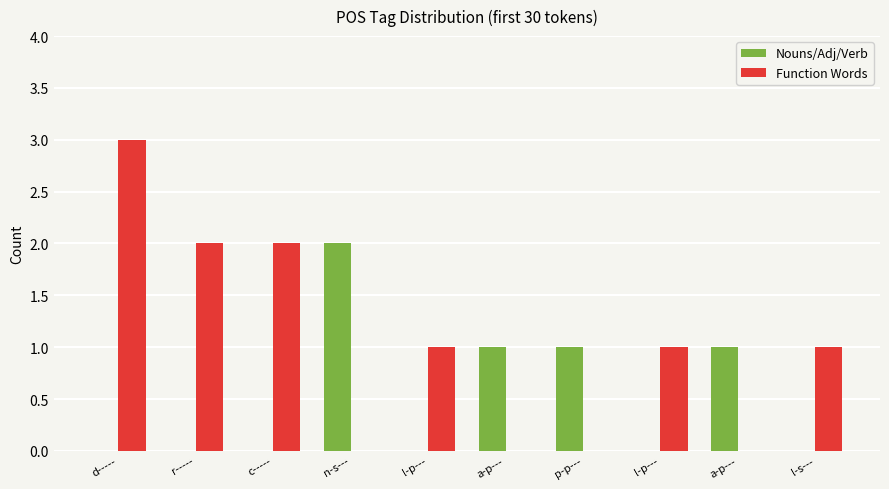

At which label is Nouns/Adj/Verb closest to 1?

a-p---